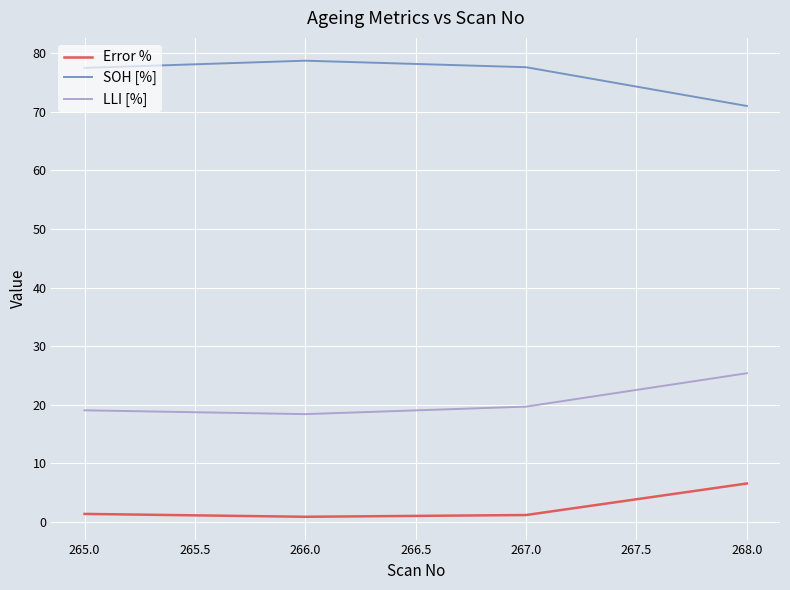

True or false: SOH [%] has a value of 77.5 at 265.0.

True